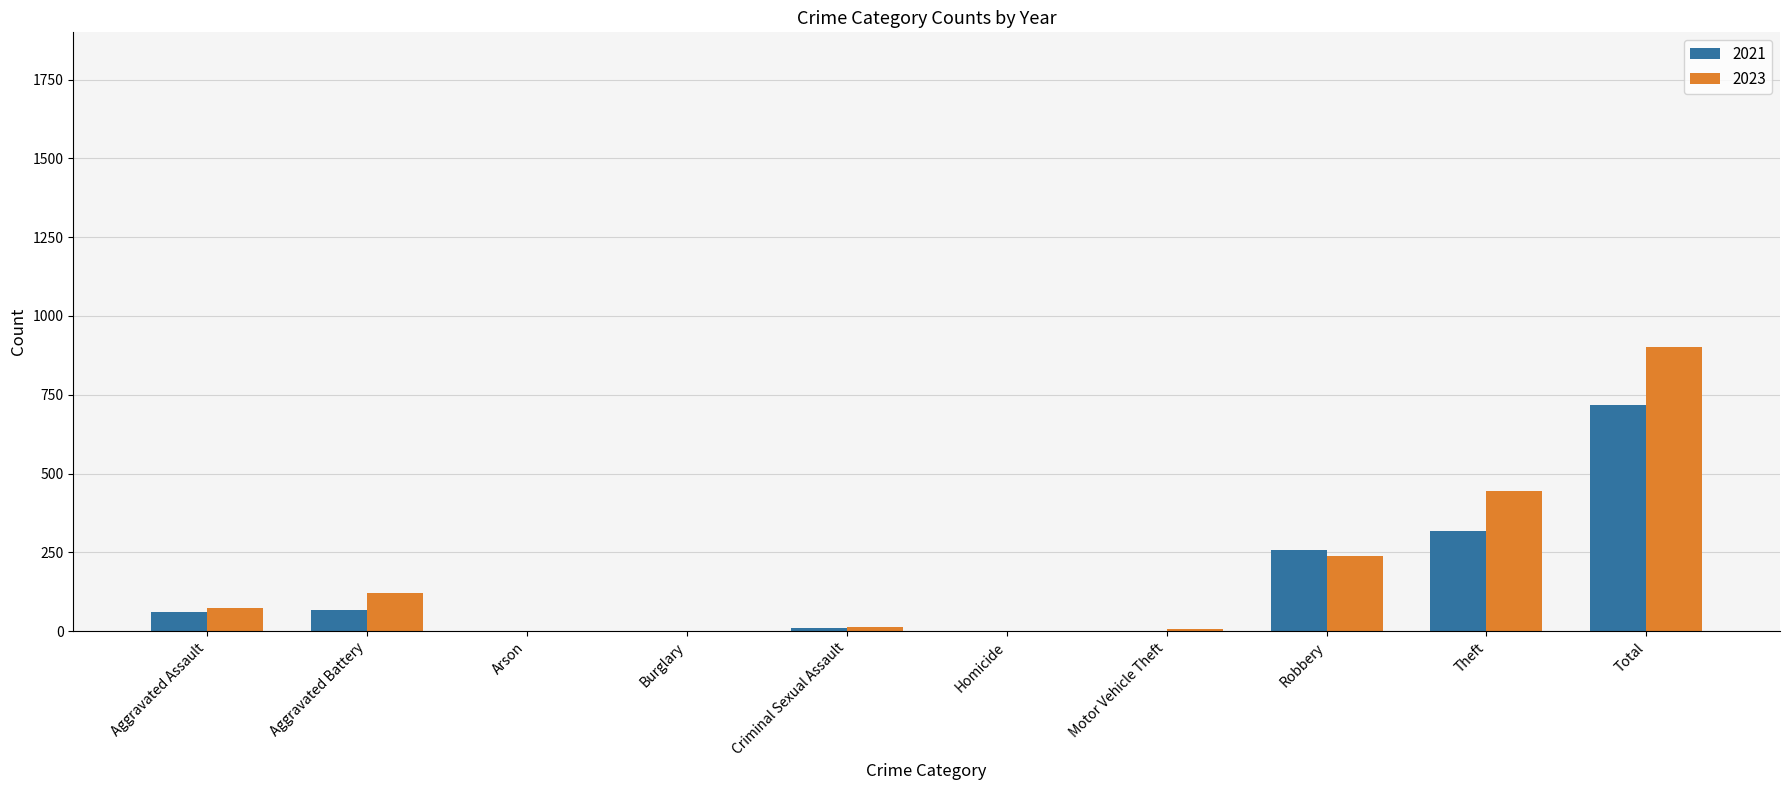

Are the bars grouped side by side (vs. stacked)?

Yes